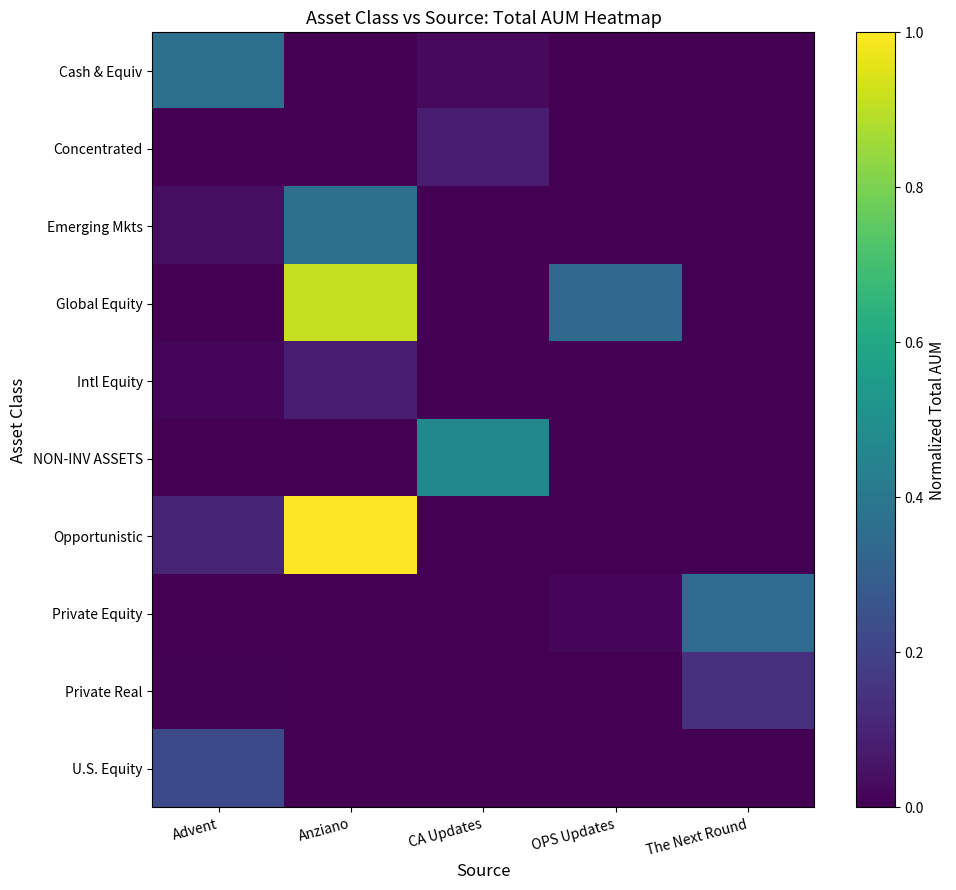

What is the maximum value shown in the chart?

1.0